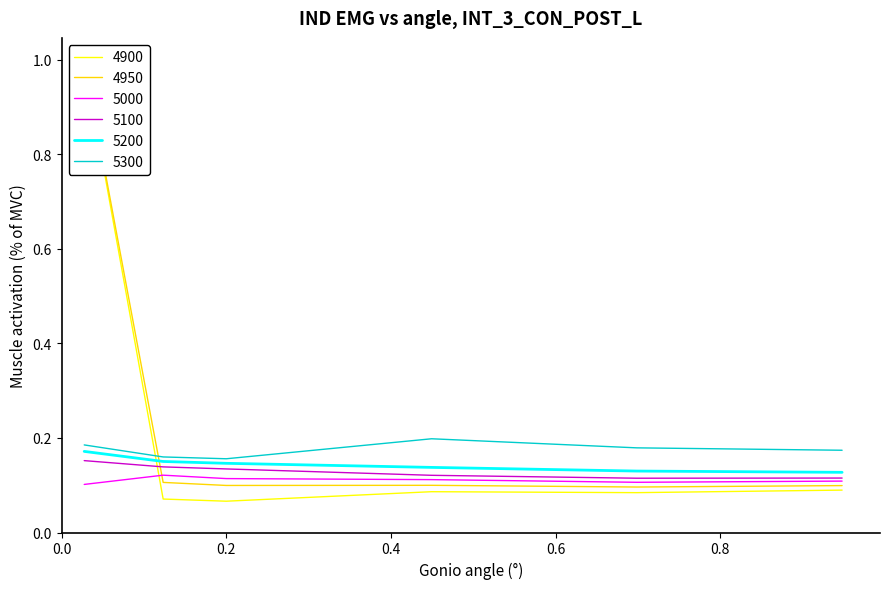

What is the total value across all series at 0.2?

0.7